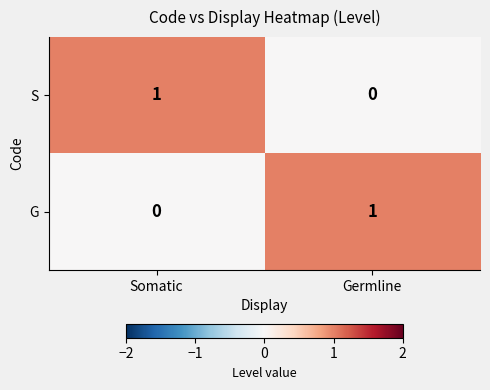

Reading left to right, list all the values displayed in this chart.

S: Somatic=1	Germline=0
G: Somatic=0	Germline=1